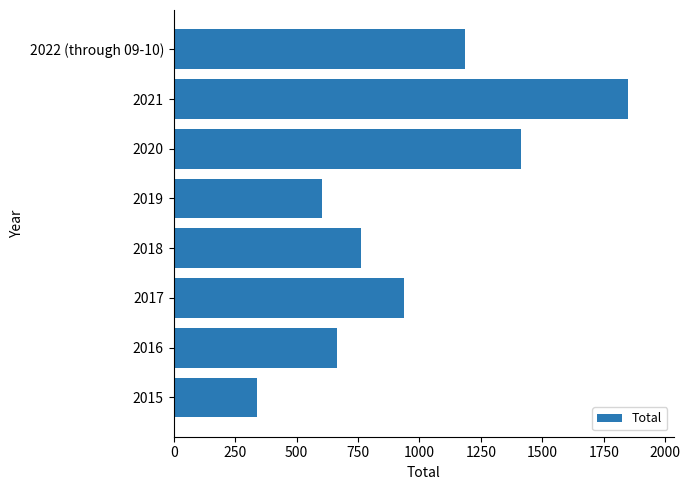

Reading bottom to top, extract all data points from this chart.

2015=340	2016=663	2017=937	2018=764	2019=603	2020=1413	2021=1849	2022 (through 09-10)=1185